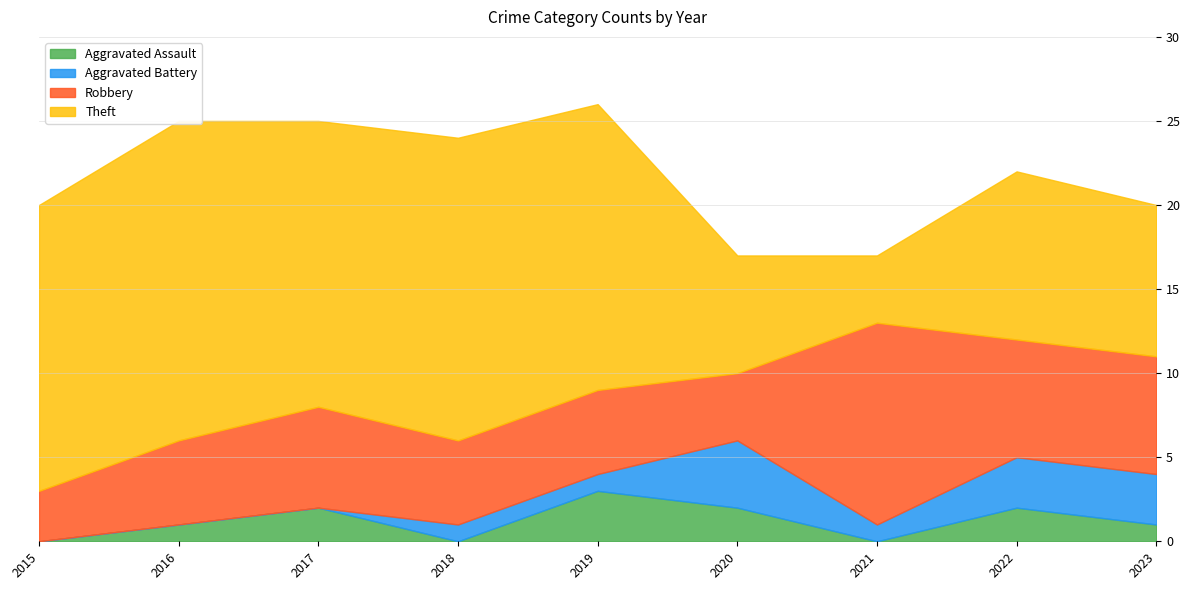

The value of Robbery at 2022 is 7. True or false?

True